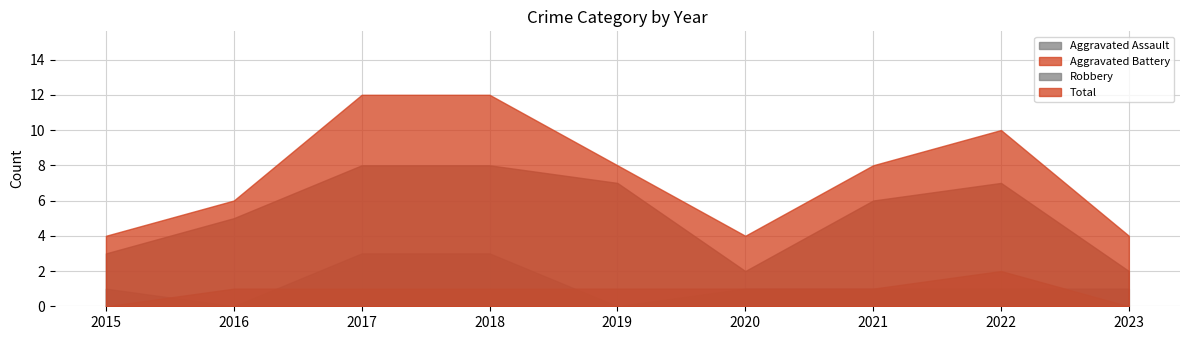

How many lines are shown in the chart?

4